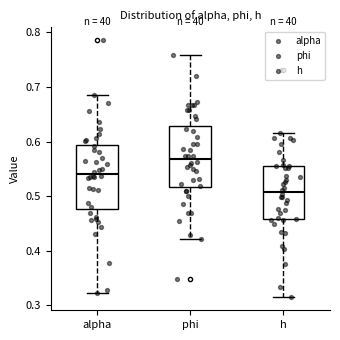

Which box's median line is the lowest?

h